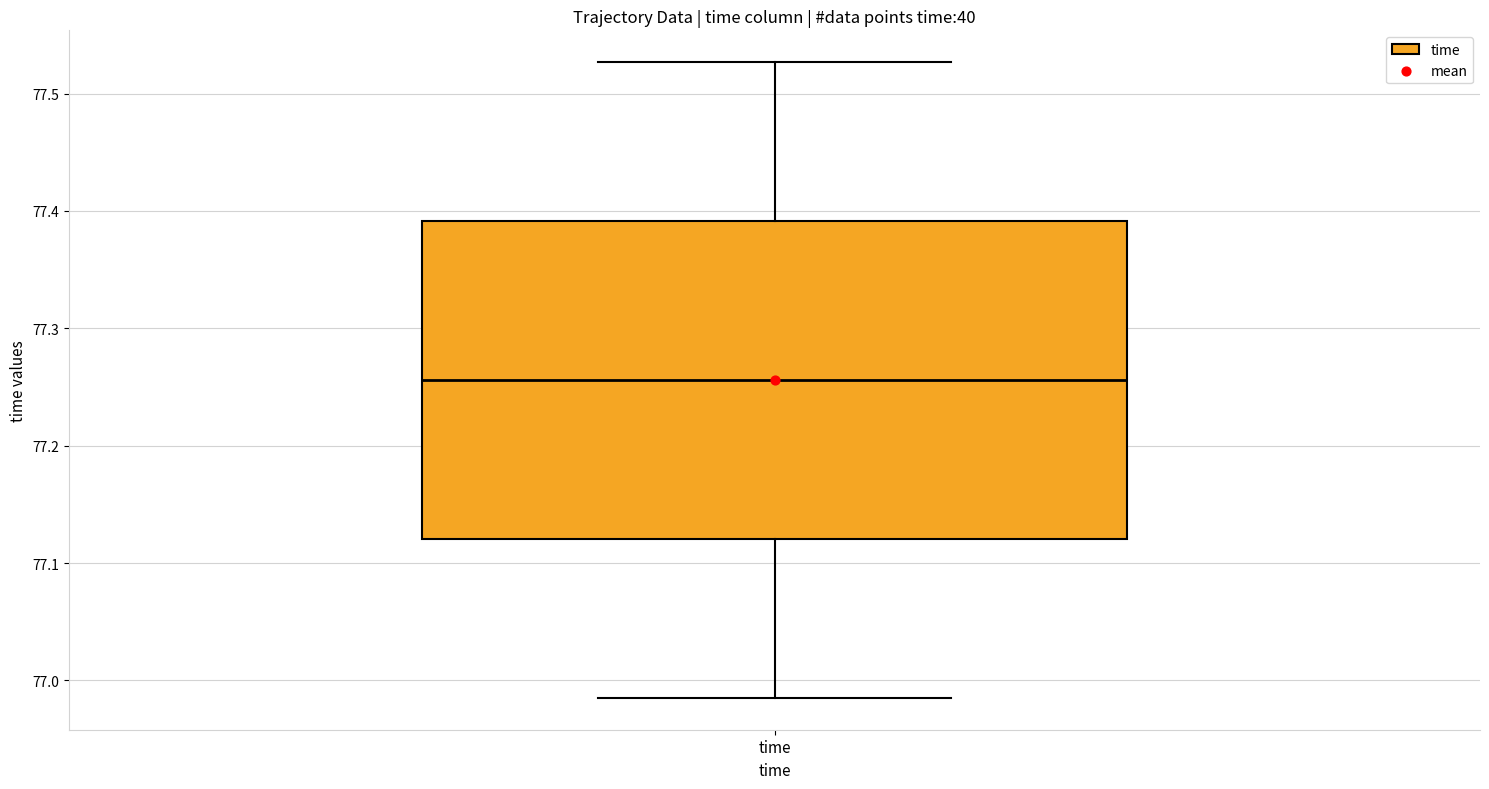

Transcribe this box plot: give where the median line is, the range the box spans, and where the two whiskers end, as read against the y-axis. The values are not printed on the chart, so give them approximately, as read against the axis.

median 77.26, box 77.12 to 77.39, whiskers 76.99 to 77.53